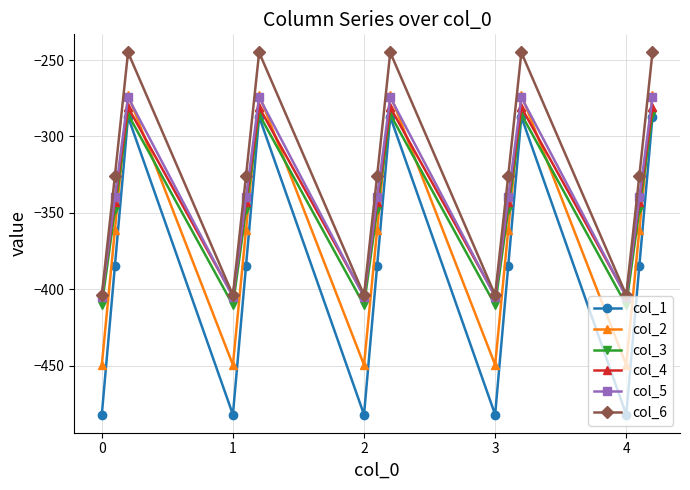

What is the smallest value displayed?

-482.0